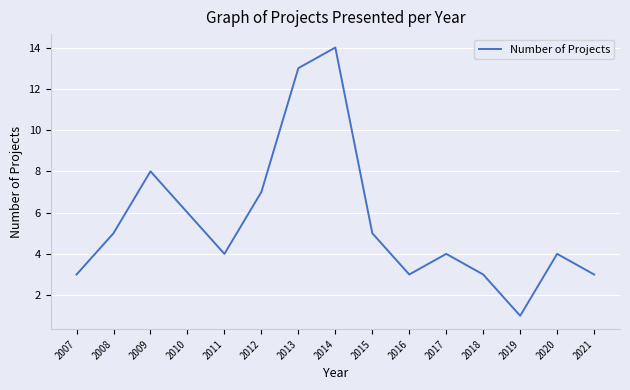

True or false: the data has more than 1 interior local peaks.

True